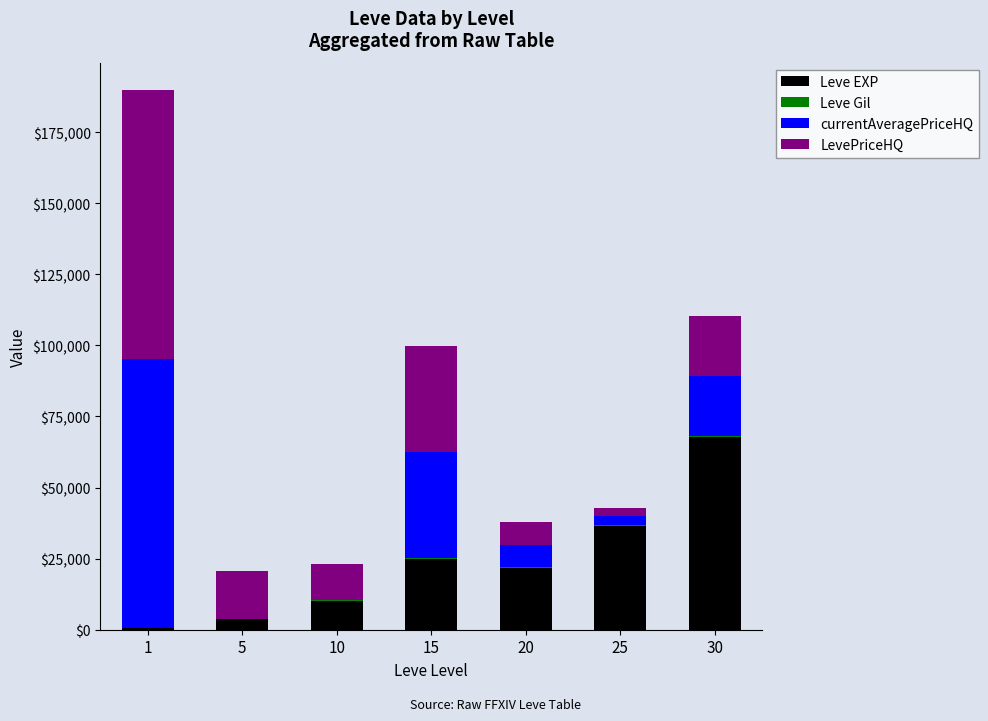

What is the maximum value for Leve EXP?

67730